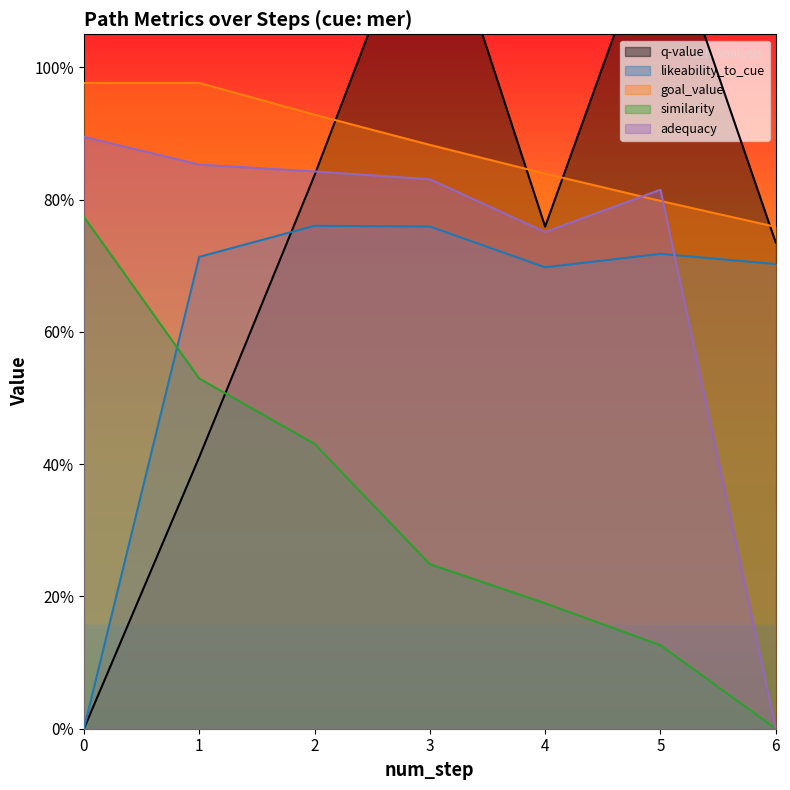

The goal_value series shows 1.0 at 0. True or false?

True